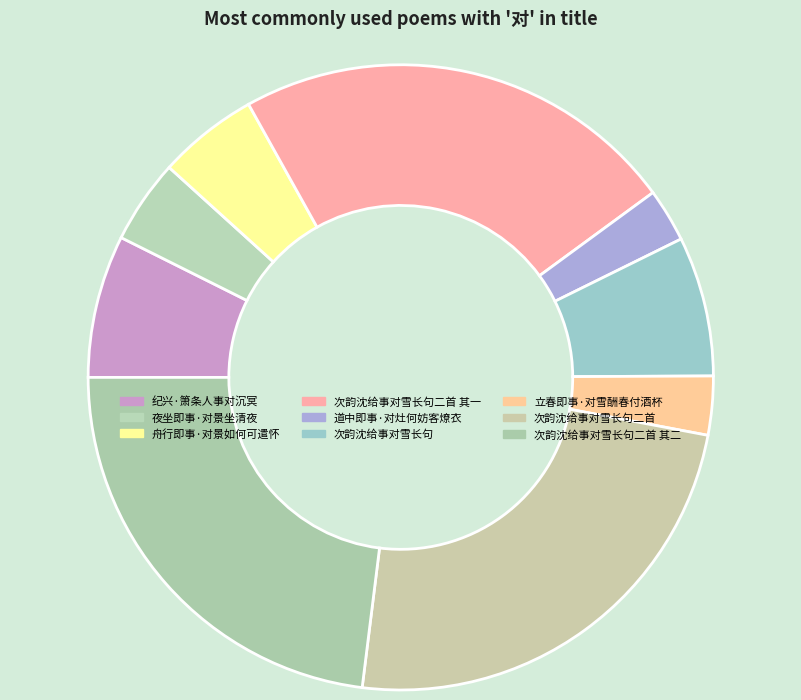

How many segments does this pie chart have?

9